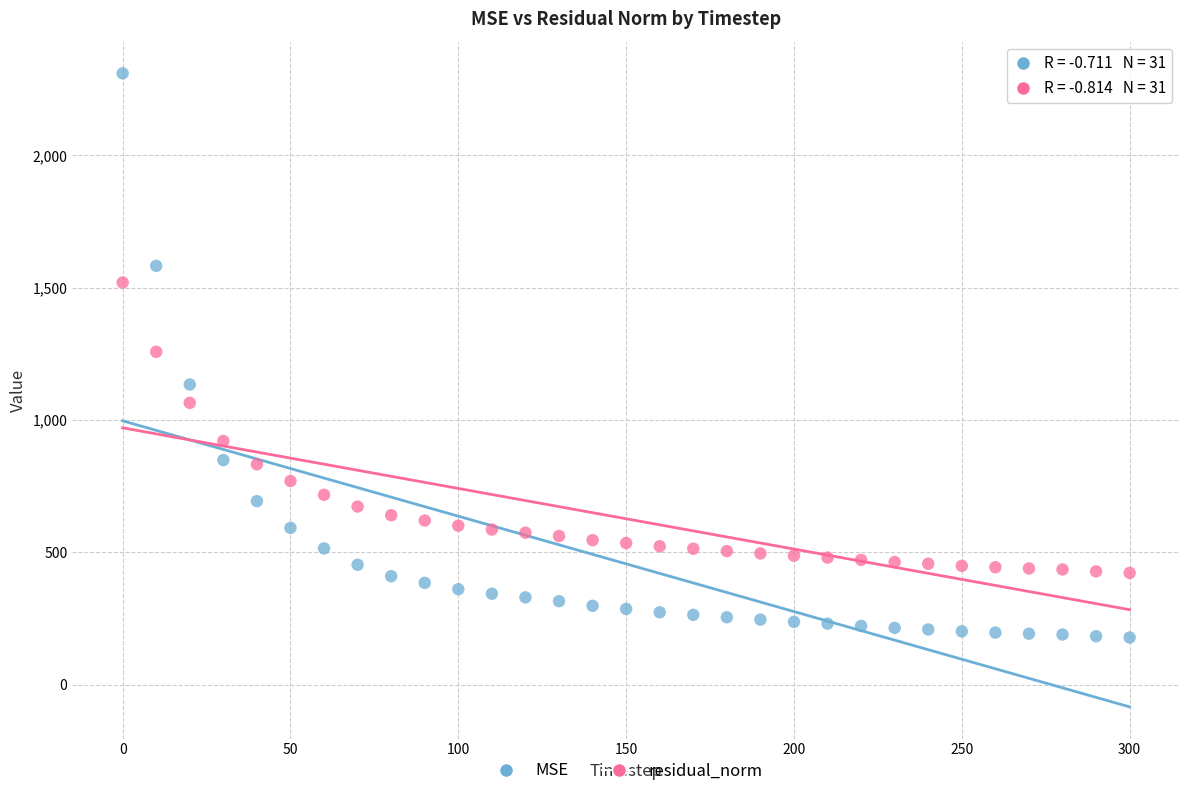

Which series contains the lowest Y value?

MSE